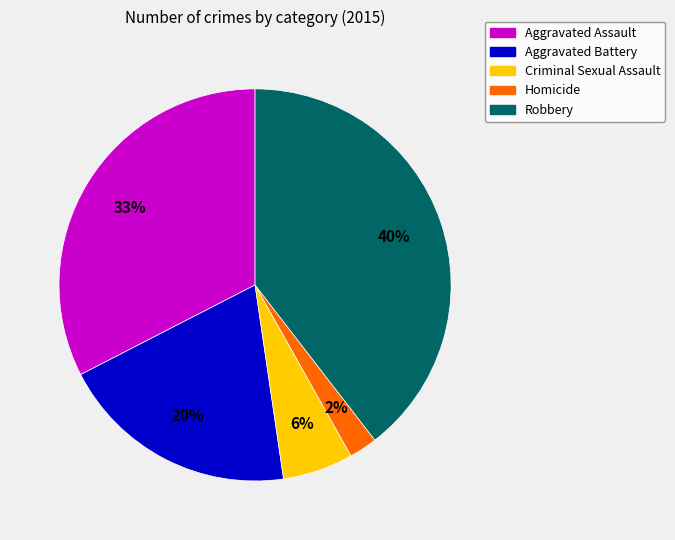

Which category has the smallest portion of the pie?

Homicide